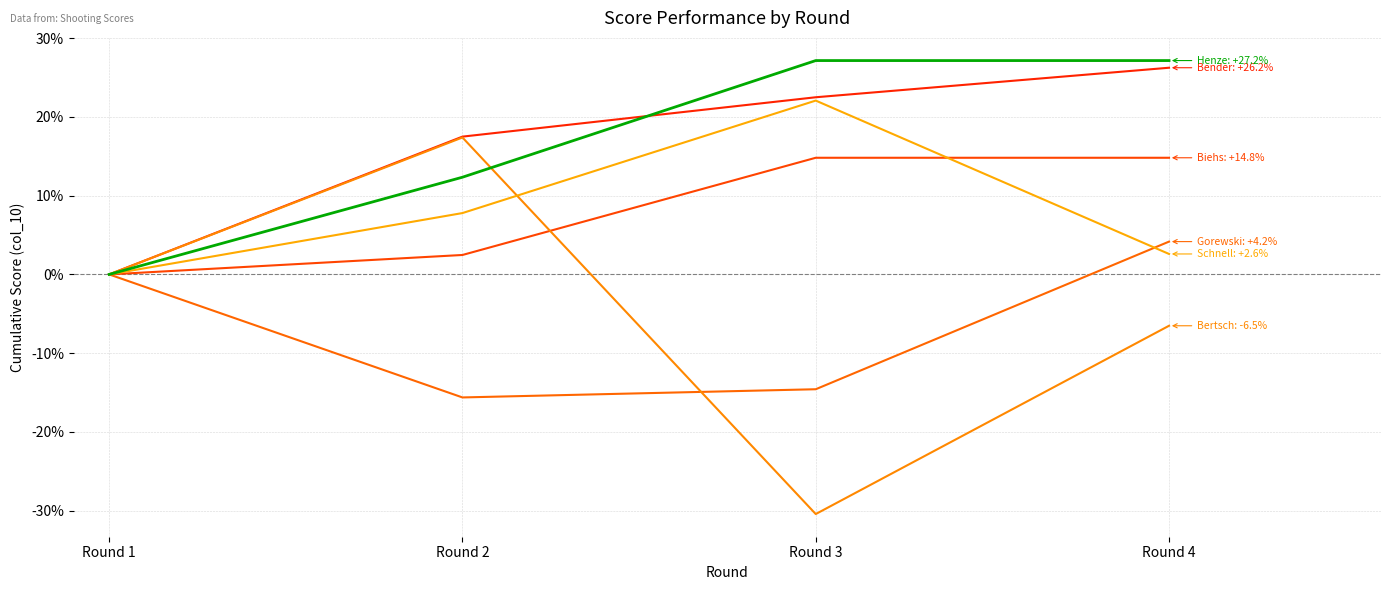

Reading left to right, what are all the values shown in this chart?

Björn Bender: Round 1=0.0	Round 2=17.5	Round 3=22.5	Round 4=26.2
Christopher Biehs: Round 1=0.0	Round 2=2.5	Round 3=14.8	Round 4=14.8
Michael Henze: Round 1=0.0	Round 2=12.3	Round 3=27.2	Round 4=27.2
Christian Gorewski: Round 1=0.0	Round 2=-15.6	Round 3=-14.6	Round 4=4.2
Sebastian Bertsch: Round 1=0.0	Round 2=17.4	Round 3=-30.4	Round 4=-6.5
Christian Schnell: Round 1=0.0	Round 2=7.8	Round 3=22.1	Round 4=2.6